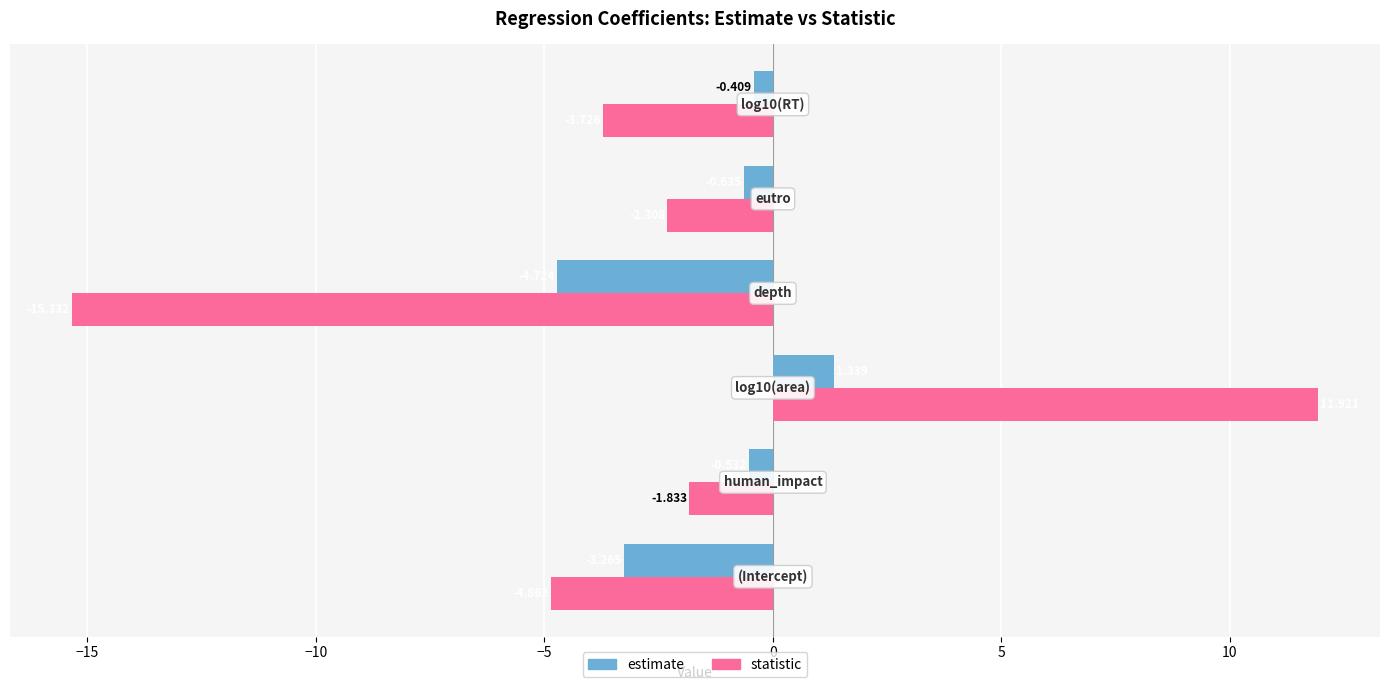

Which series has the largest range (max minus min)?

statistic